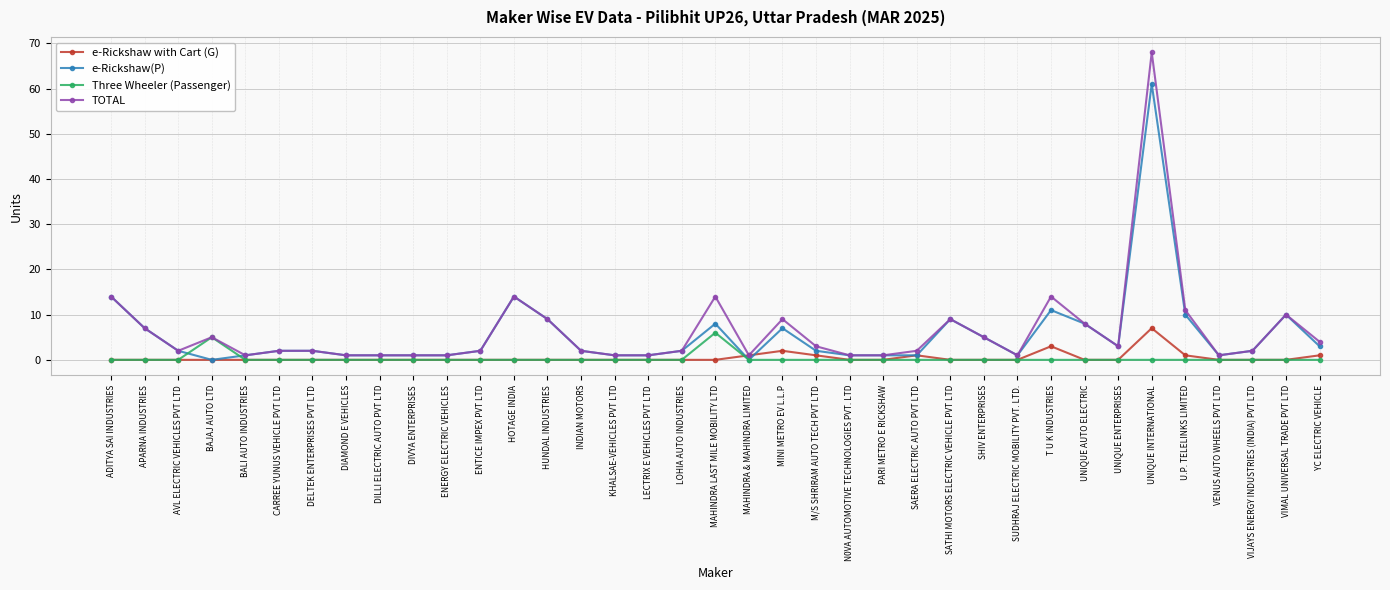

Which series has the widest spread of values?

TOTAL